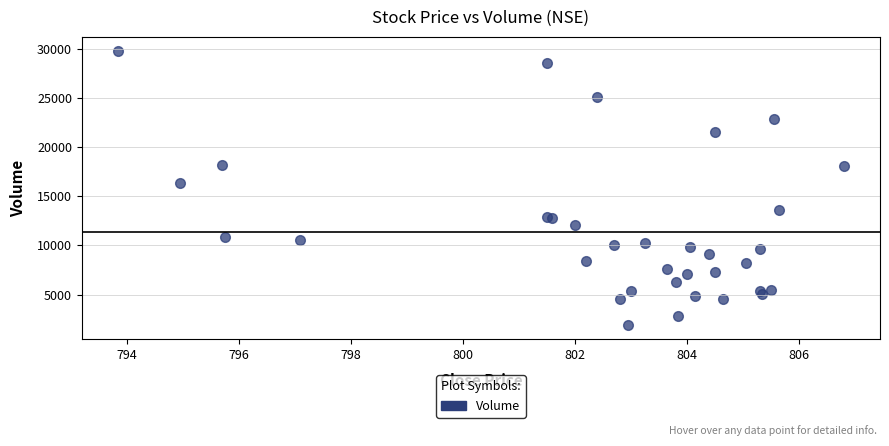

What Y value in the scatter plot is closest to 15835?

16353